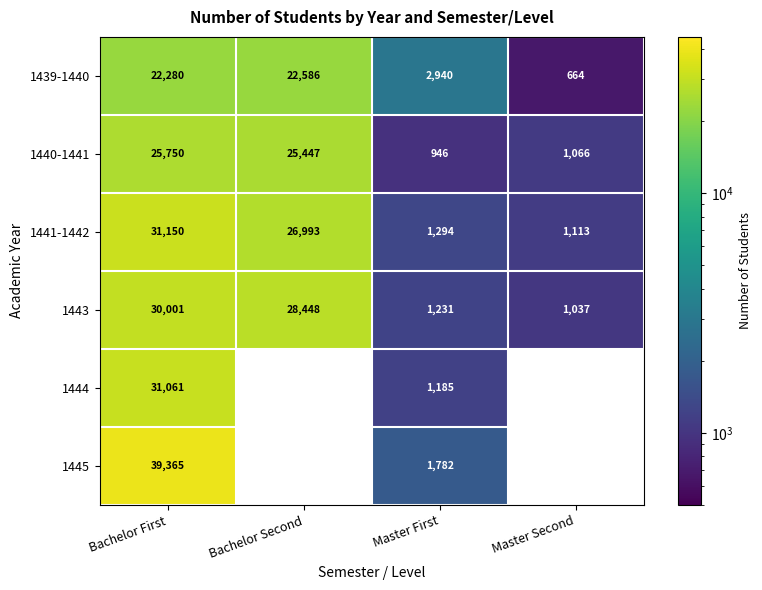

True or false: 1439-1440 has a value of 33636.4 at Bachelor First.

False